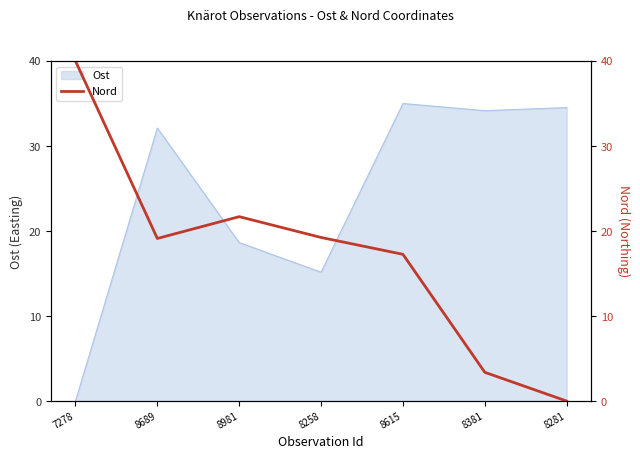

True or false: the data shows 19.2 at 8258.

True